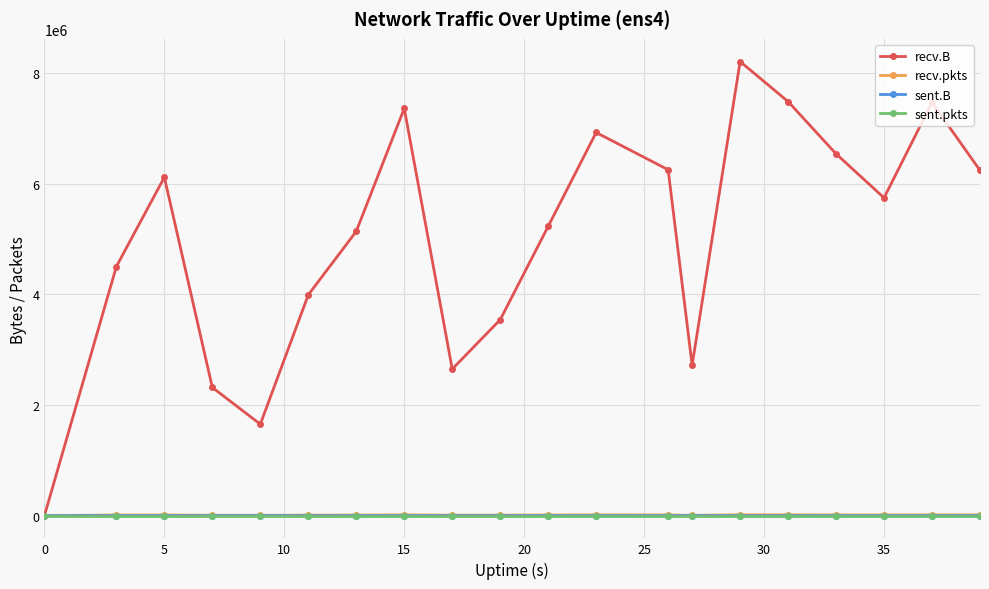

Does the chart display data point markers on the line(s)?

Yes